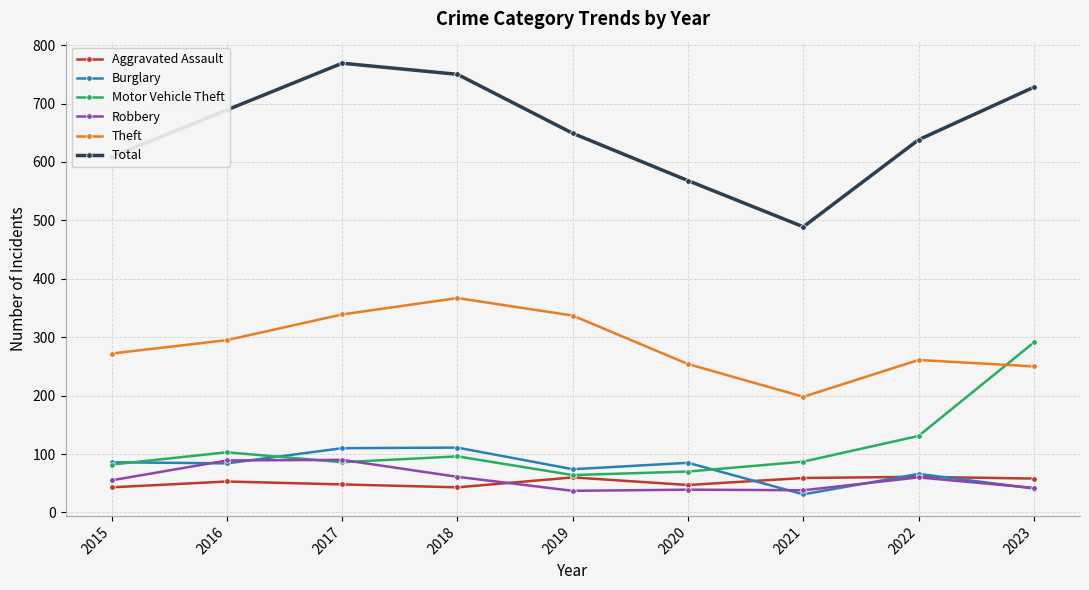

Where is the first local minimum for Theft?

2021